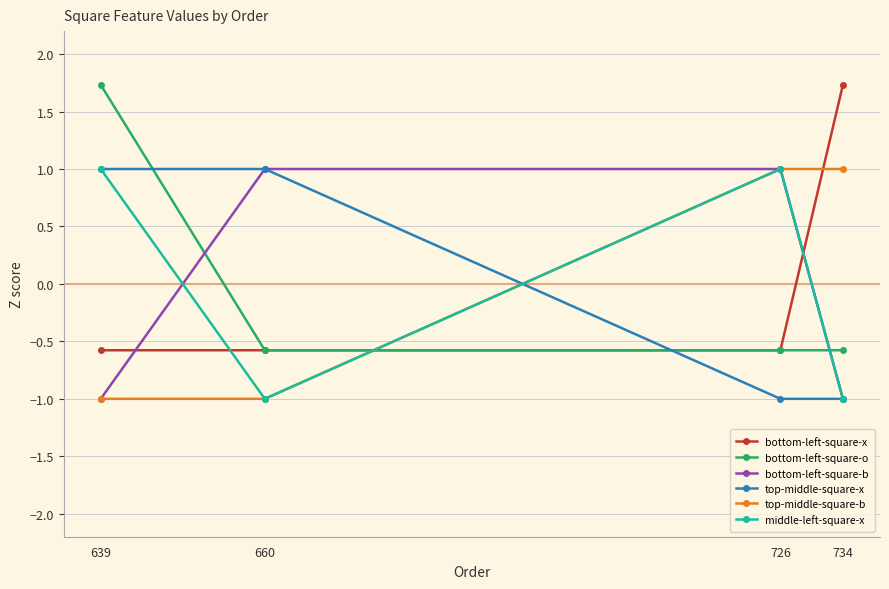

What is the difference between the maximum and minimum values in the top-middle-square-x series?

2.0